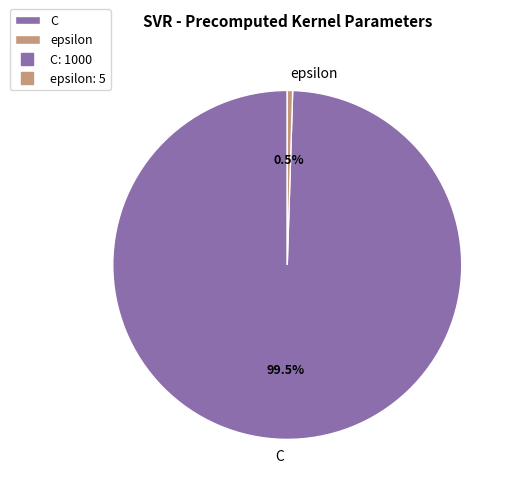

Is the sum of C and epsilon greater than half?

Yes